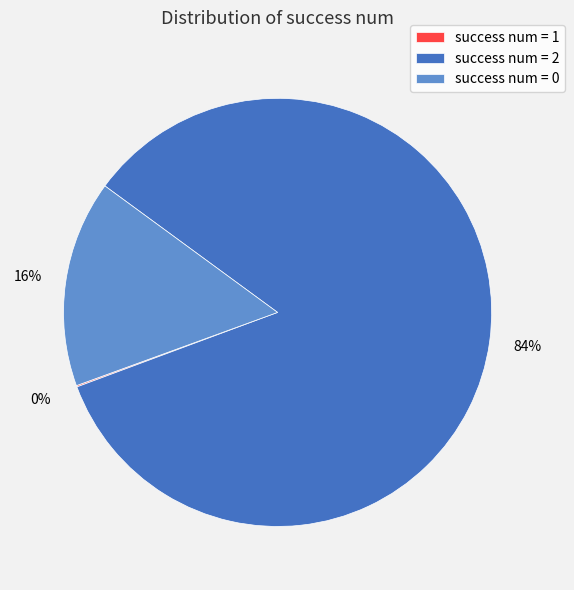

Is there any slice that represents more than half of the pie?

Yes